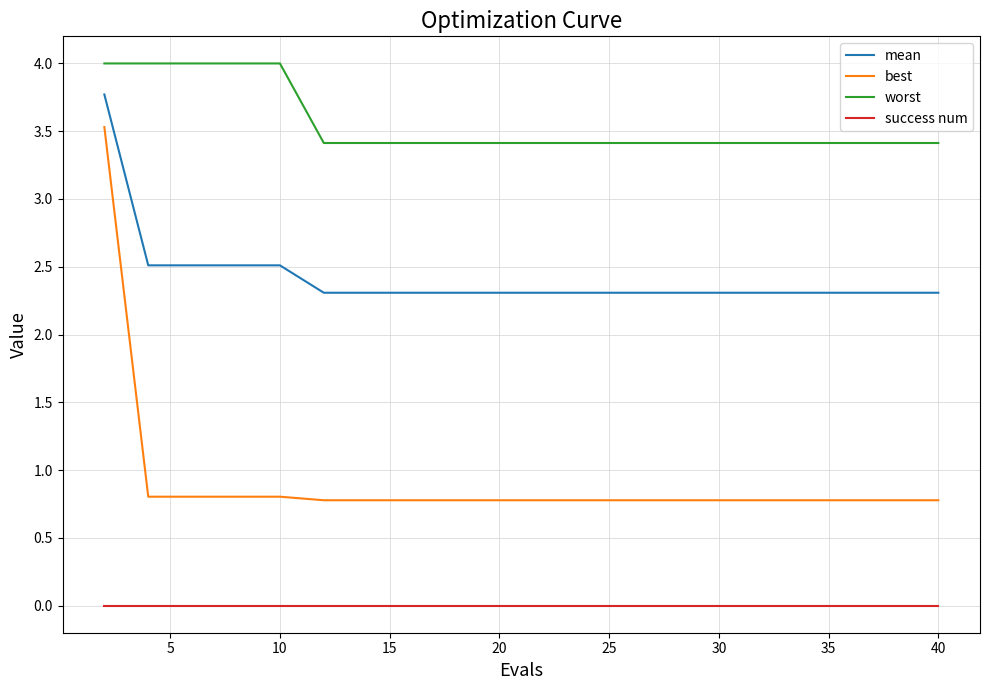

What is the greatest value displayed?

4.0